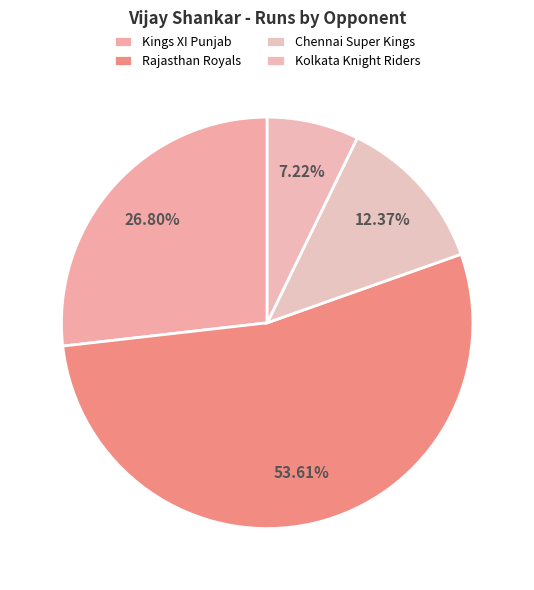

What is the largest slice in the pie chart?

Rajasthan Royals